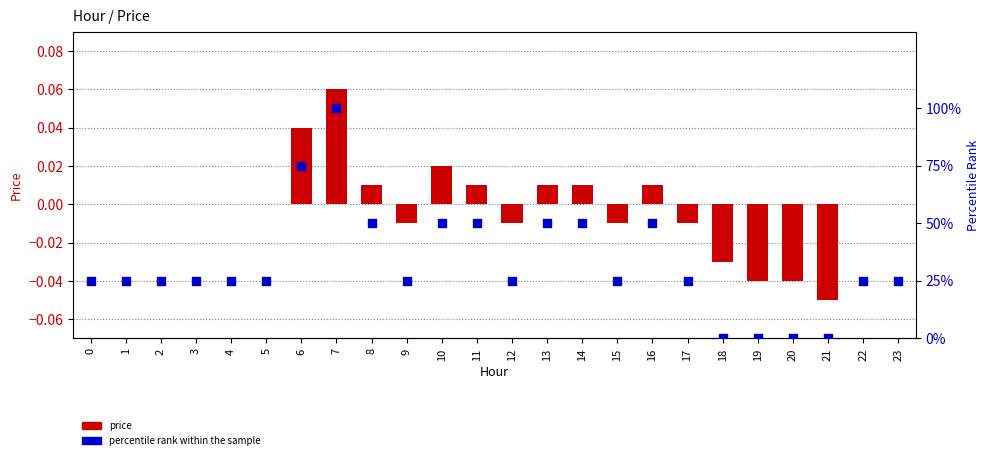

Which series contains the highest Y value?

percentile rank within the sample